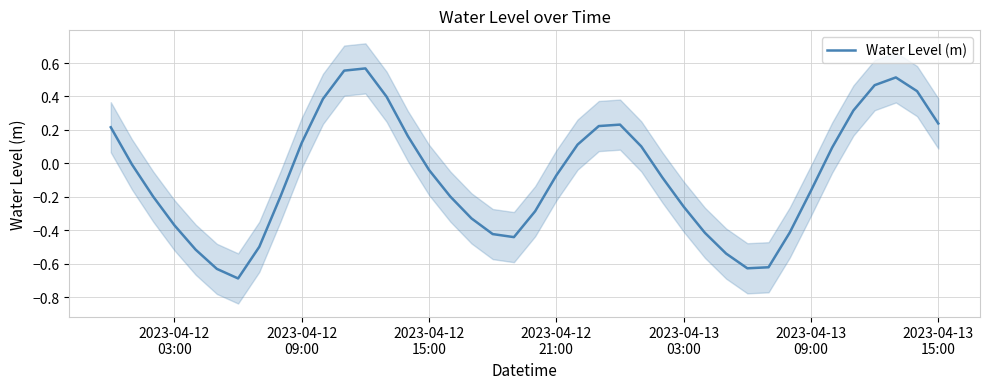

Reading left to right, list all the values displayed in this chart.

0.2	-0.0	-0.2	-0.4	-0.5	-0.6	-0.7	-0.5	-0.2	0.1	0.4	0.6	0.6	0.4	0.2	-0.0	-0.2	-0.3	-0.4	-0.4	-0.3	-0.1	0.1	0.2	0.2	0.1	-0.1	-0.3	-0.4	-0.5	-0.6	-0.6	-0.4	-0.2	0.1	0.3	0.5	0.5	0.4	0.2